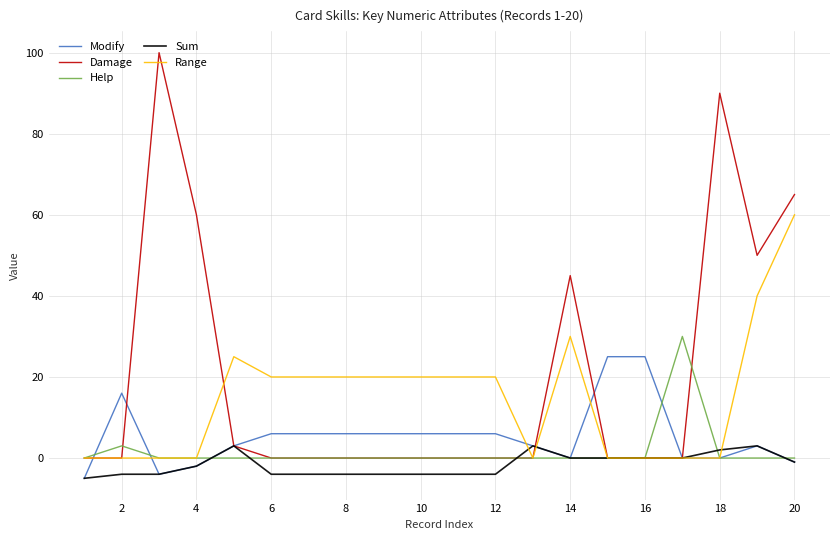

What is the smallest value displayed?

-5